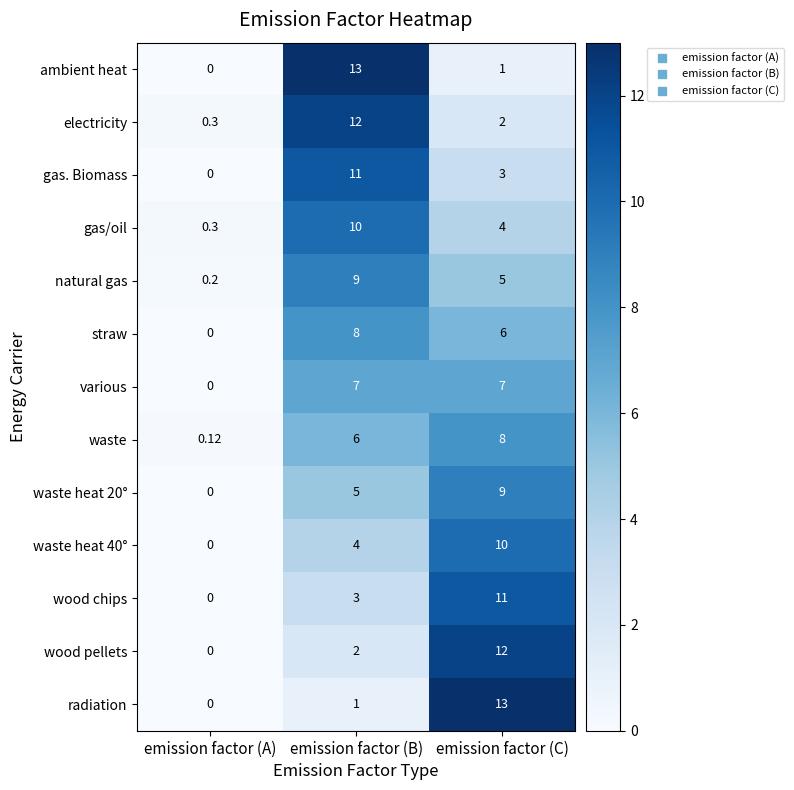

Count the number of data series in this chart.

13